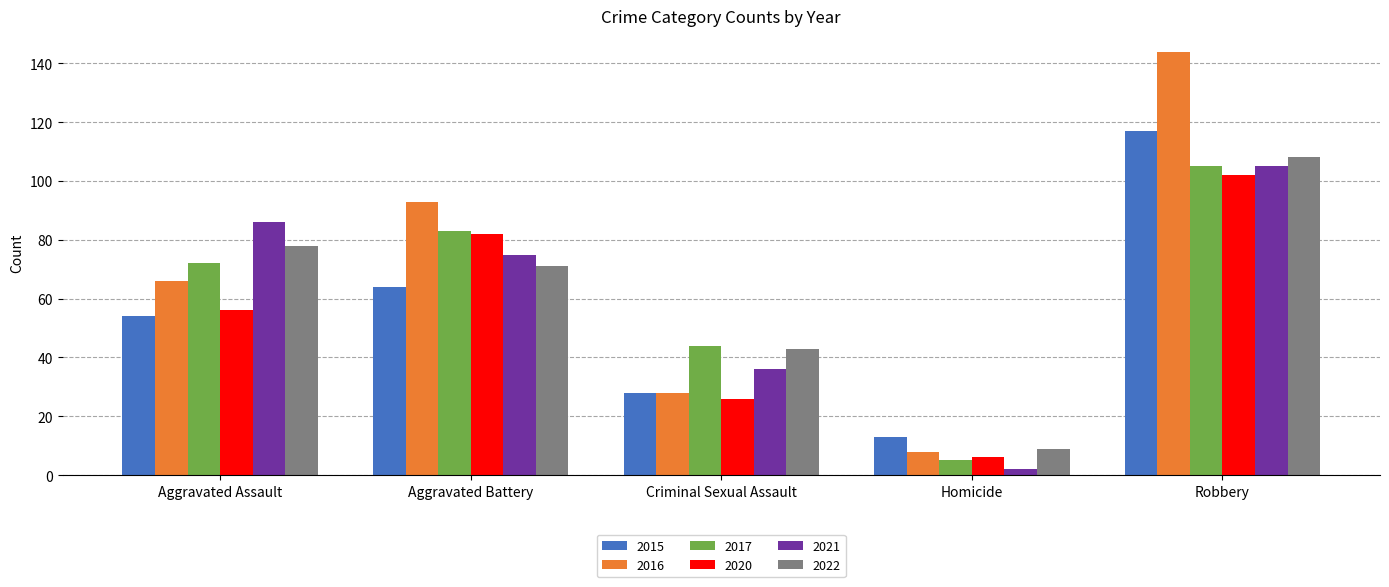

What is the sum of all 2016 values?

339